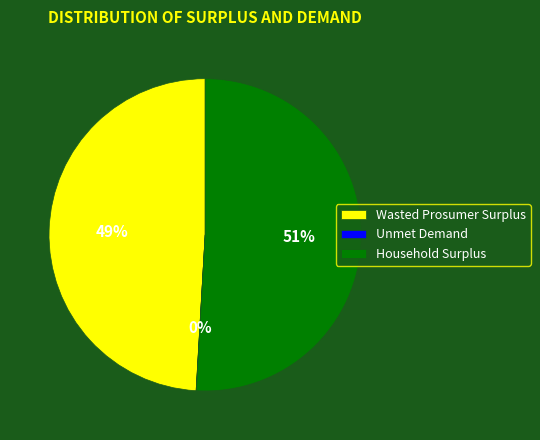

To the nearest percent, what is the average slice percentage?

33%